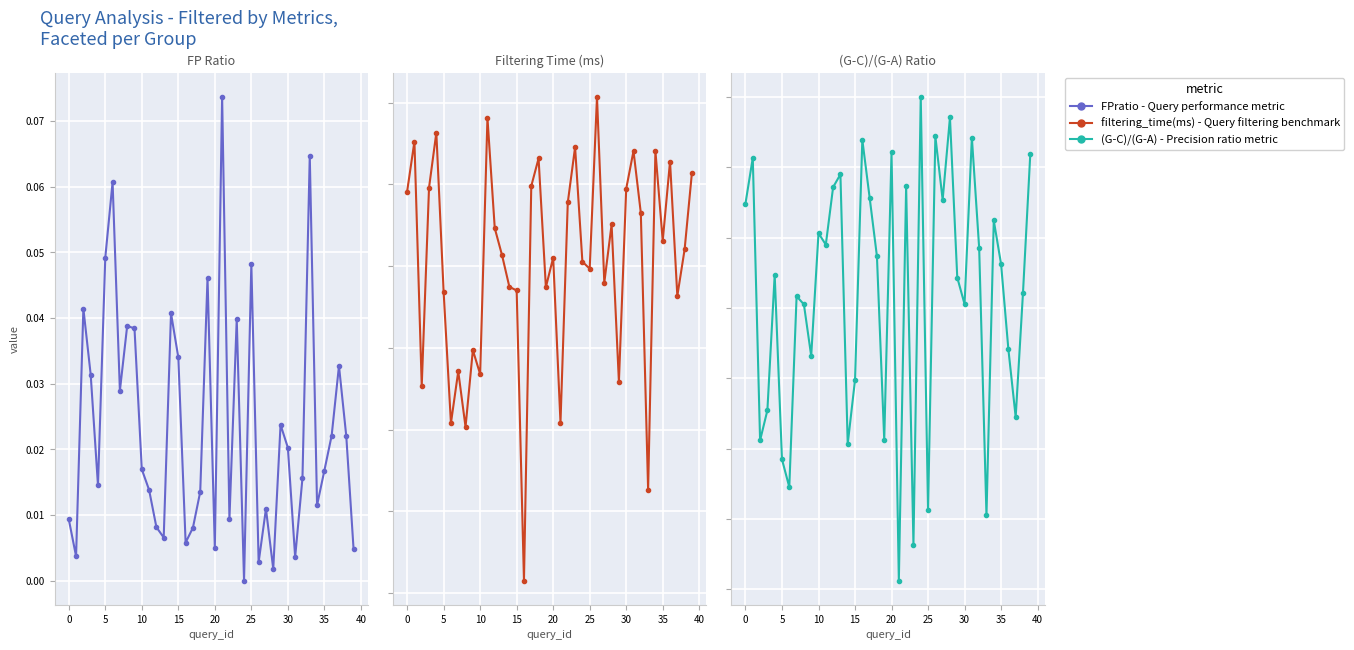

Reading right to left, transcribe all the data shown in this chart.

FPratio: 0.0	0.0	0.0	0.0	0.0	0.0	0.1	0.0	0.0	0.0	0.0	0.0	0.0	0.0	0.0	0.0	0.0	0.0	0.1	0.0	0.0	0.0	0.0	0.0	0.0	0.0	0.0	0.0	0.0	0.0	0.0	0.0	0.0	0.1	0.0	0.0	0.0	0.0	0.0	0.0
filtering_time(ms): 201.5	192.1	186.4	202.8	193.1	204.1	162.6	196.5	204.1	199.5	175.8	195.1	188.0	210.7	189.7	190.6	204.6	197.8	170.9	191.0	187.4	203.2	199.8	151.5	187.0	187.5	191.3	194.7	208.1	176.8	179.7	170.3	177.1	170.8	186.8	206.3	199.6	175.4	205.3	199.1
(G-C)/(G-A): 1.0	1.0	1.0	1.0	1.0	1.0	1.0	1.0	1.0	1.0	1.0	1.0	1.0	1.0	1.0	1.0	1.0	1.0	1.0	1.0	1.0	1.0	1.0	1.0	1.0	1.0	1.0	1.0	1.0	1.0	1.0	1.0	1.0	1.0	1.0	1.0	1.0	1.0	1.0	1.0